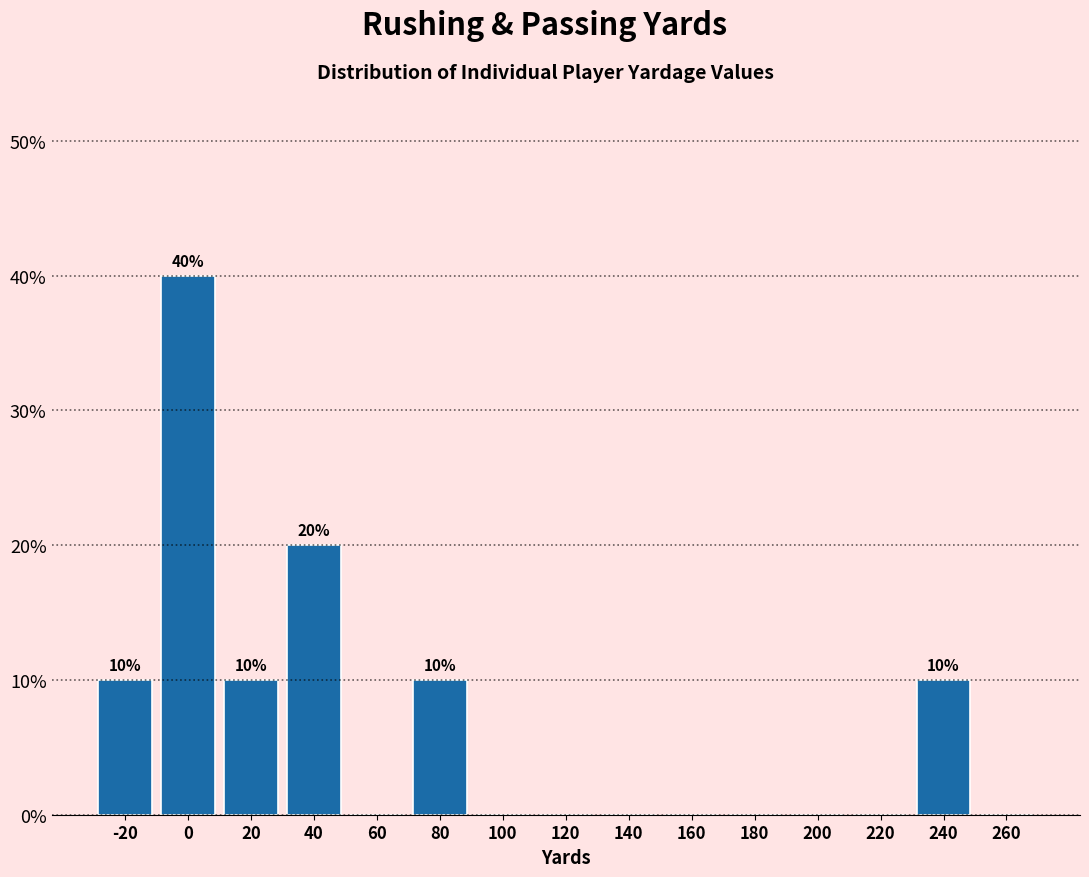

Reading right to left, list all the values displayed in this chart.

260=0	240=10	220=0	200=0	180=0	160=0	140=0	120=0	100=0	80=10	60=0	40=20	20=10	0=40	-20=10